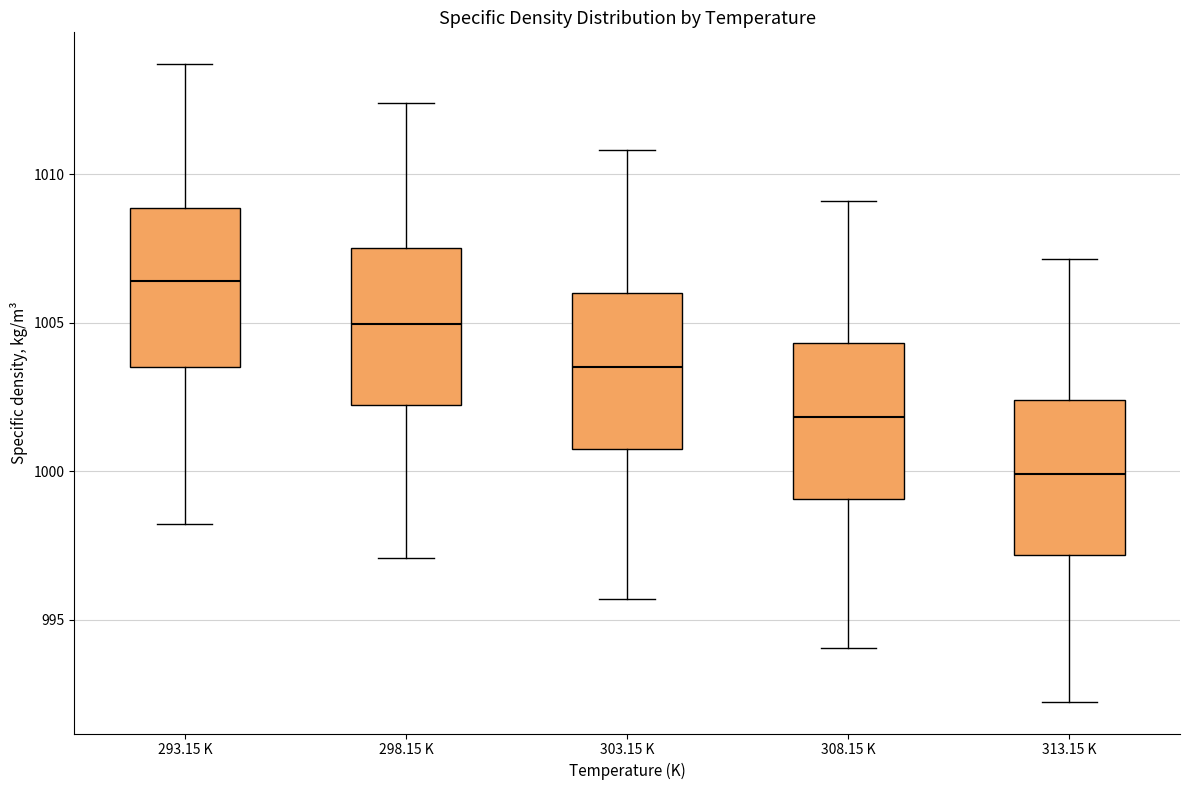

Which box has the lowest median line?

313.15 K